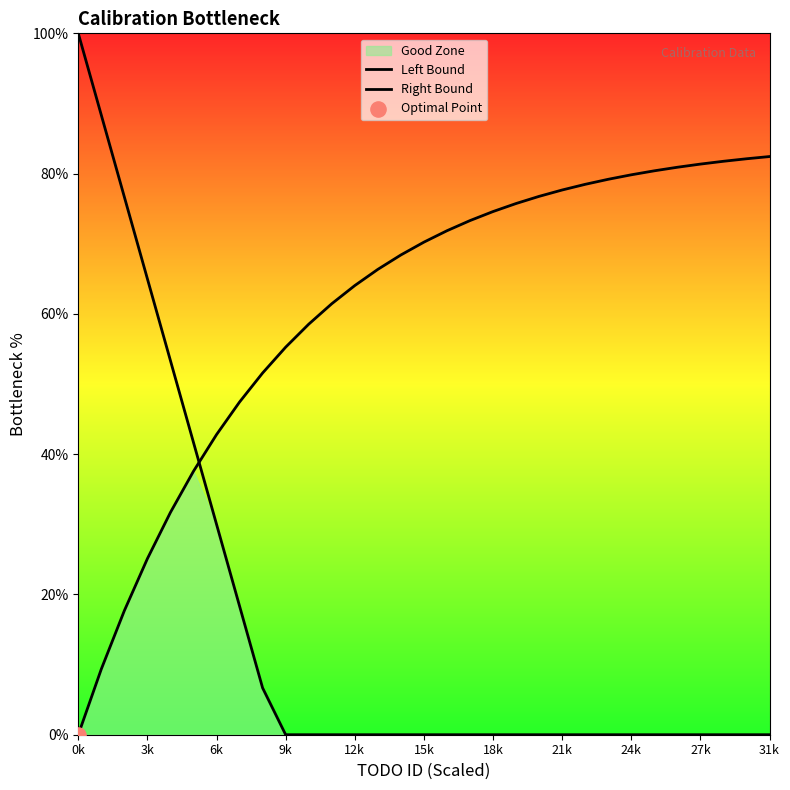

What is the total value across all series at 18k?

74.6